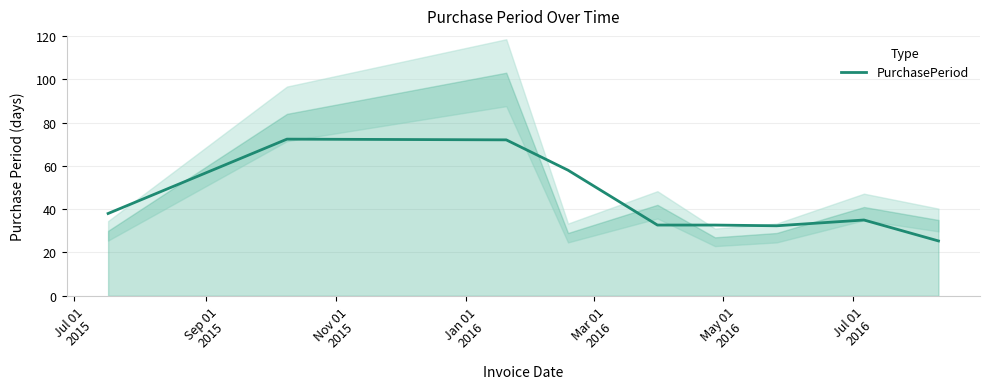

What is the average value?

44.3